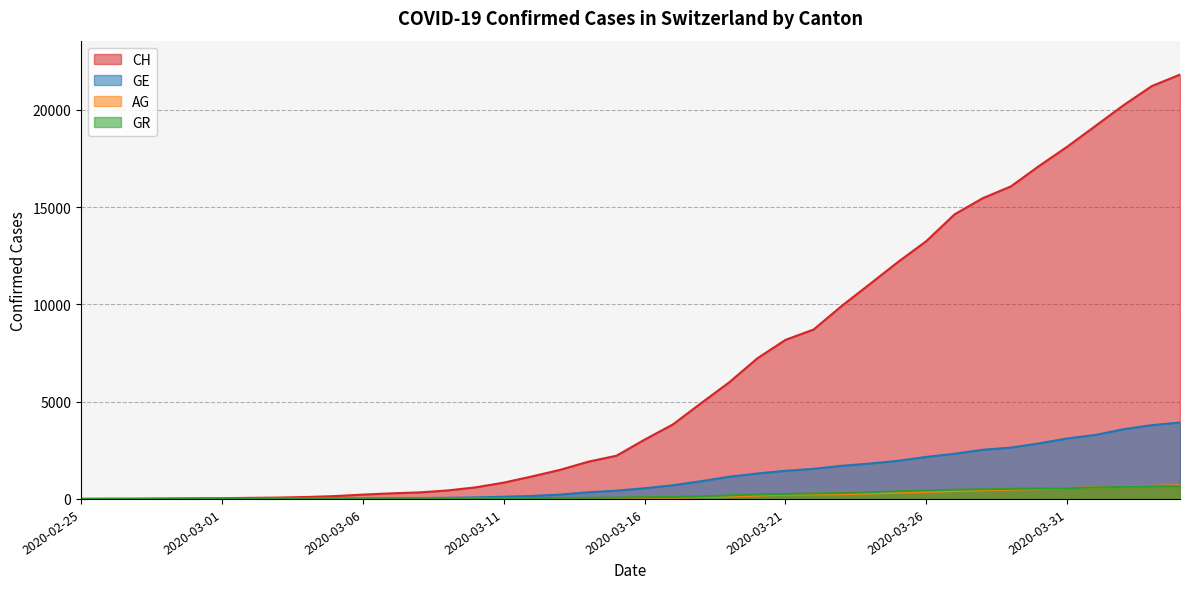

At which label is AG closest to 351?

2020-03-26